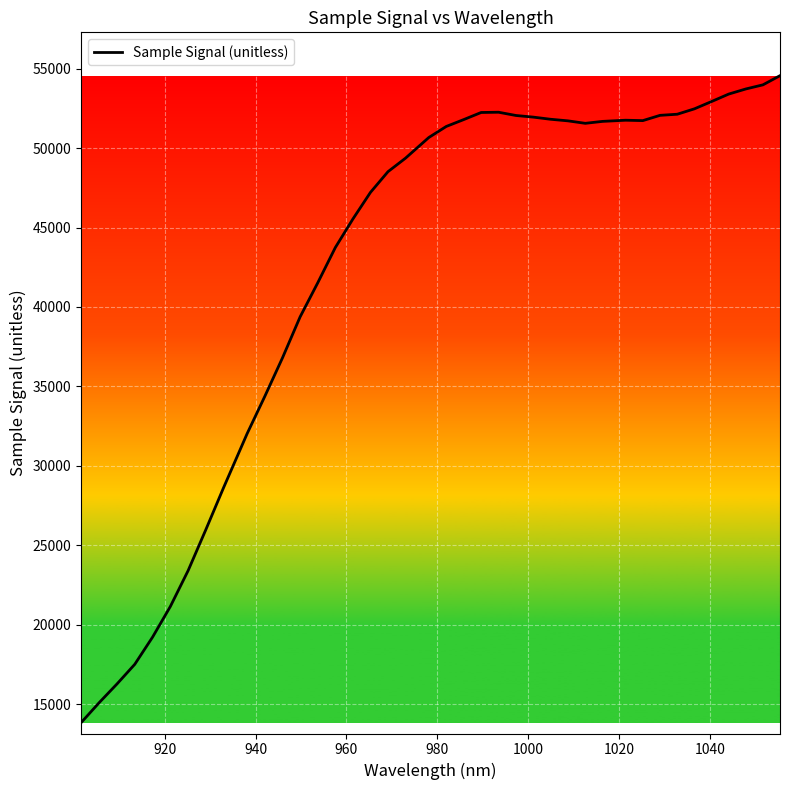

What is the difference between the maximum and minimum values?

40724